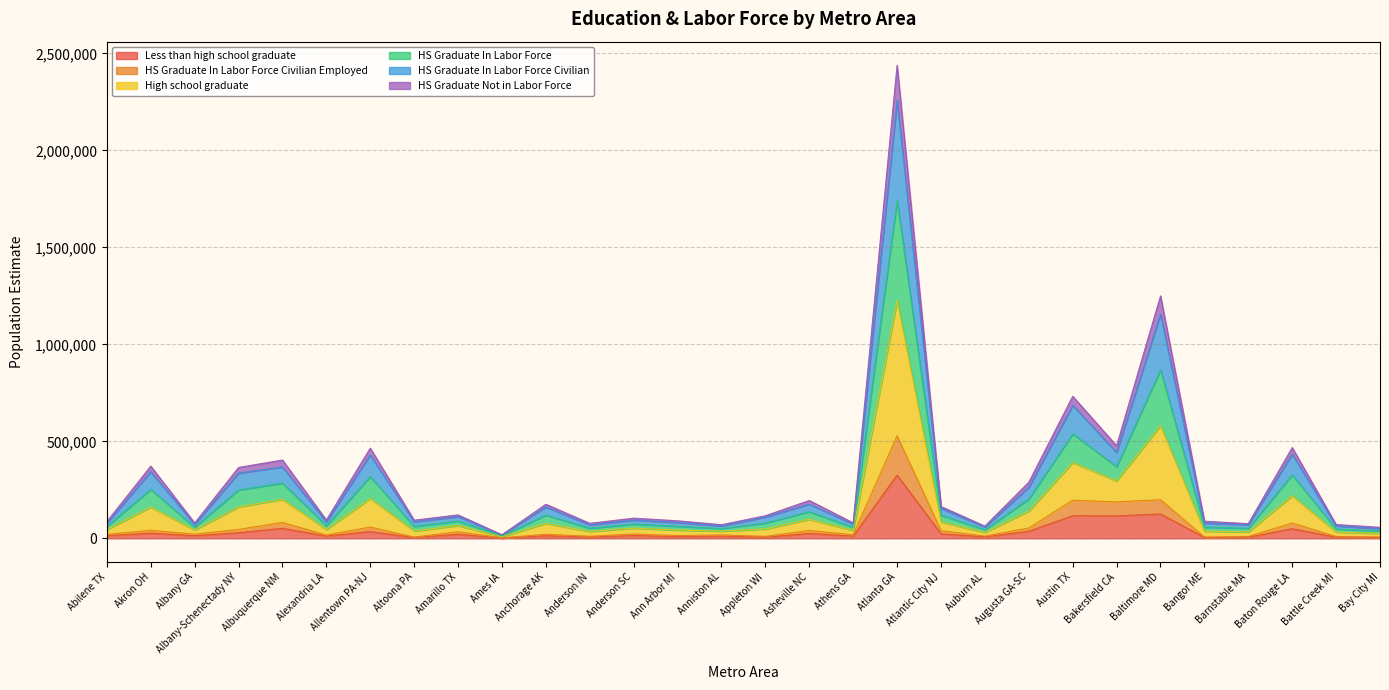

What is the label of the 17th point from the left?

Asheville NC